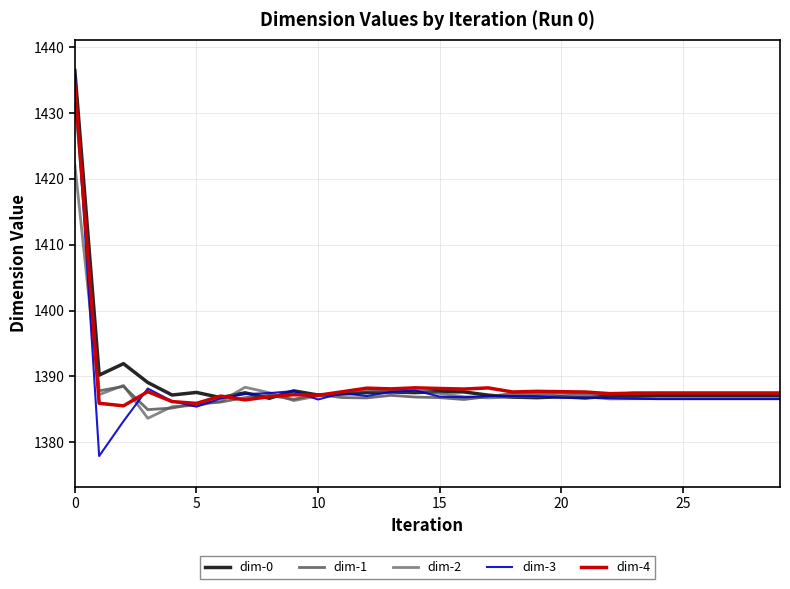

After their last crossing, which series has the higher values: dim-3 or dim-1?

dim-1